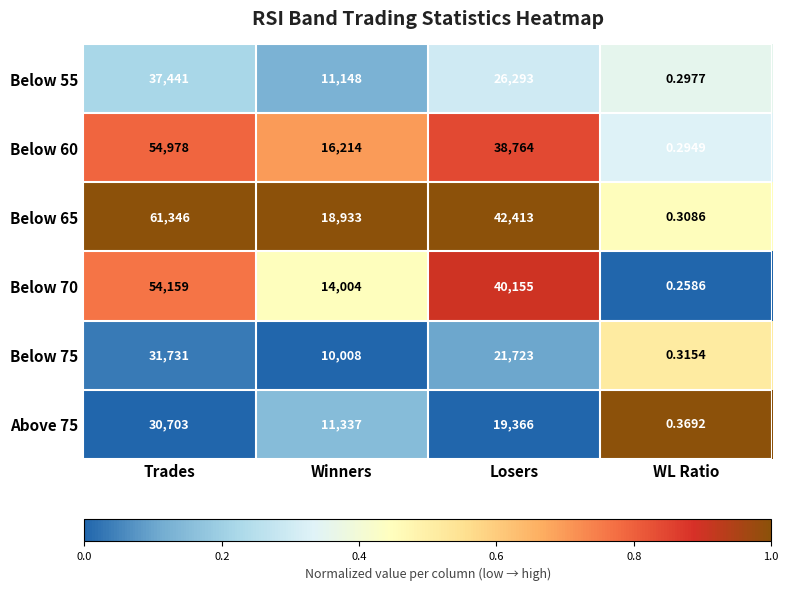

At which label does Below 65 first exceed 42413?

Trades